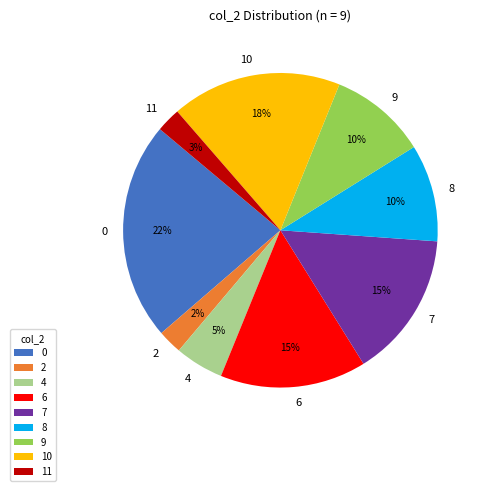

The 8 slice represents 10% of the pie. True or false?

True